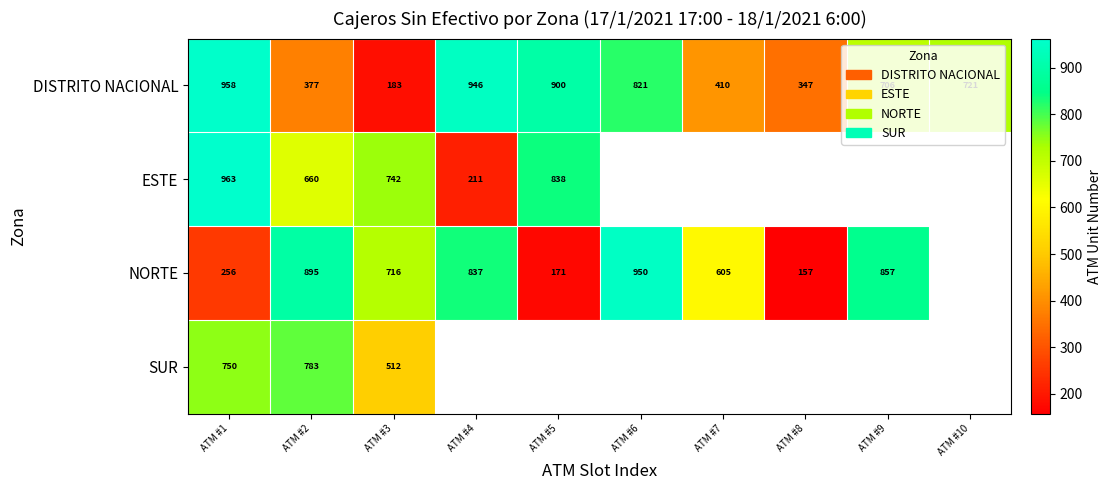

What is the maximum value for DISTRITO NACIONAL?

958